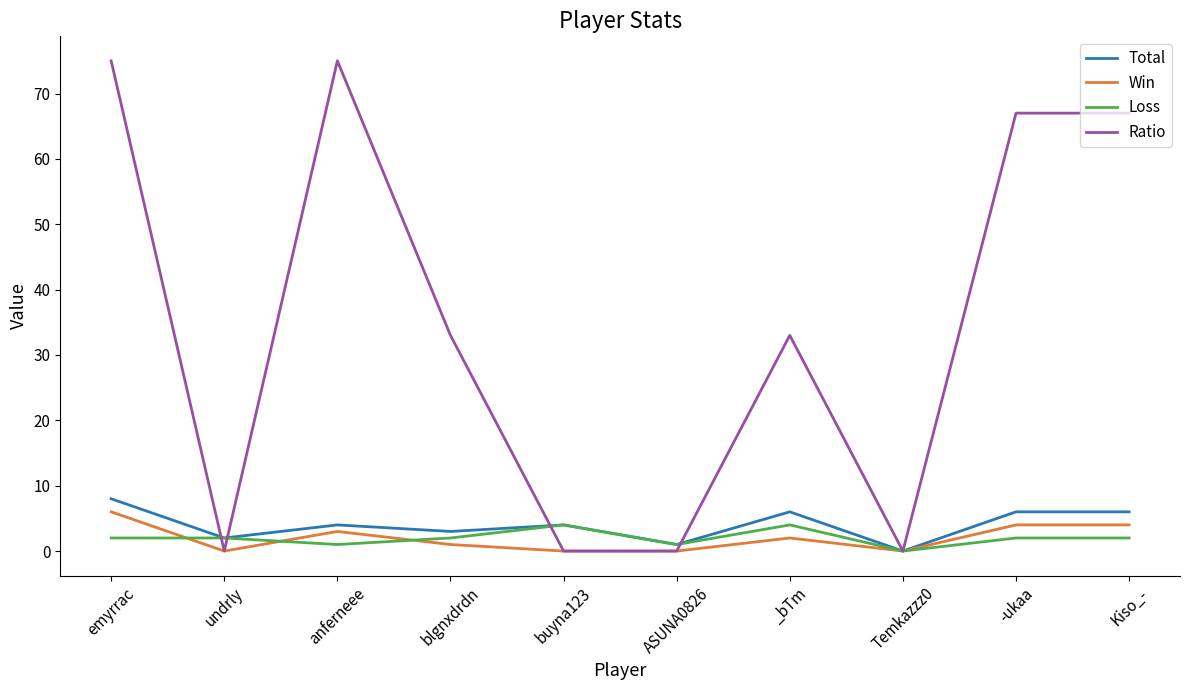

At which category is the sum across all series the highest?

emyrrac